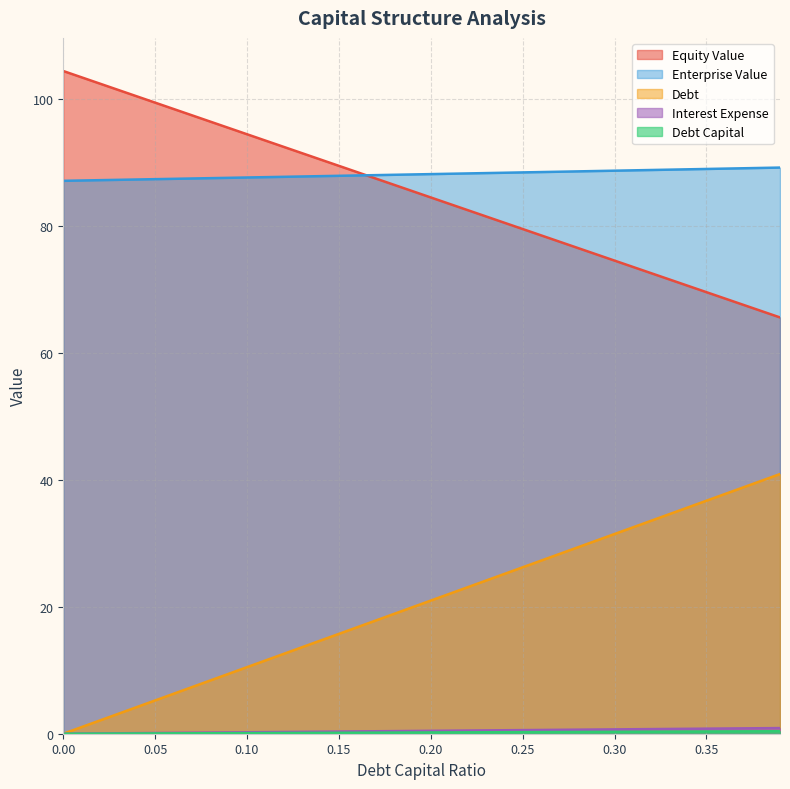

Which has a higher value, 0.25 or 0.09?

0.25